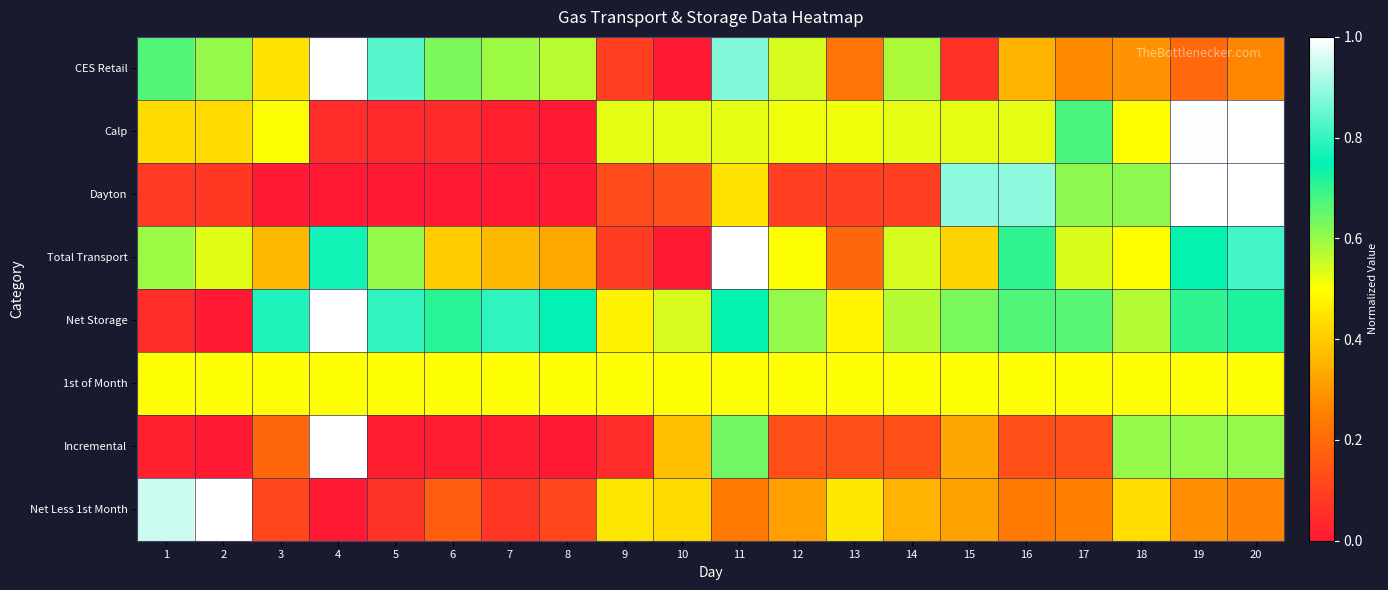

What is the maximum value shown in the chart?

1.0